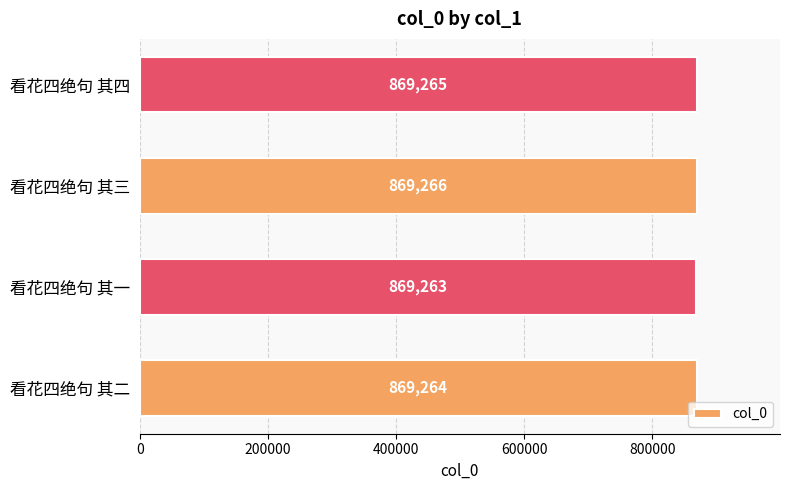

Reading bottom to top, list all the values displayed in this chart.

看花四绝句 其二=869264	看花四绝句 其一=869263	看花四绝句 其三=869266	看花四绝句 其四=869265